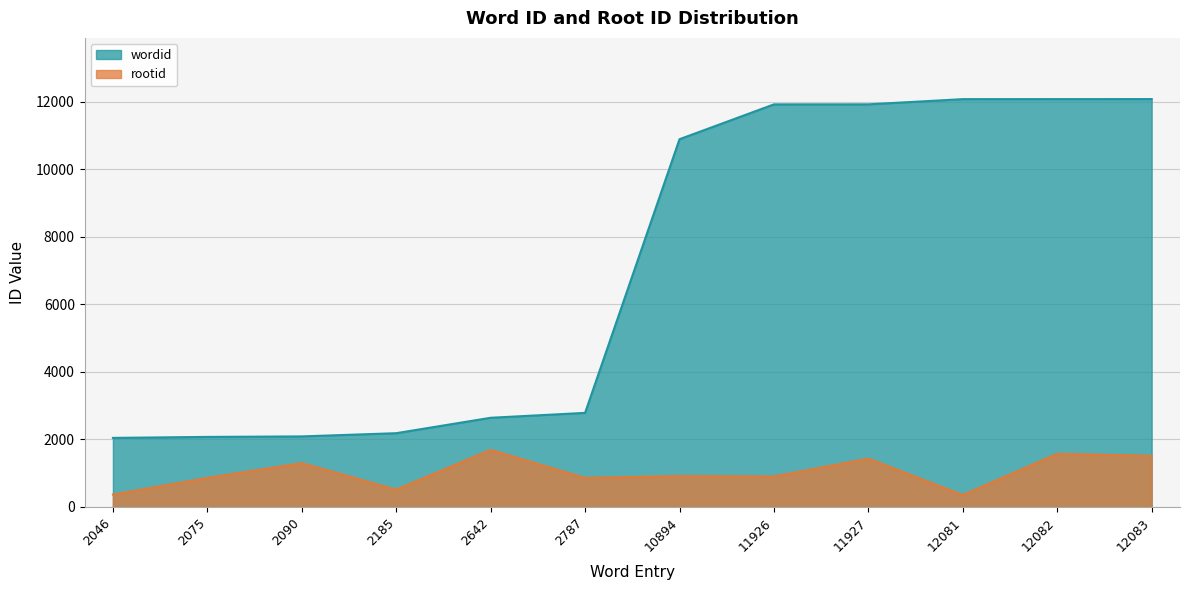

What is the sum of the rootid values at 12081 and 2046?

720